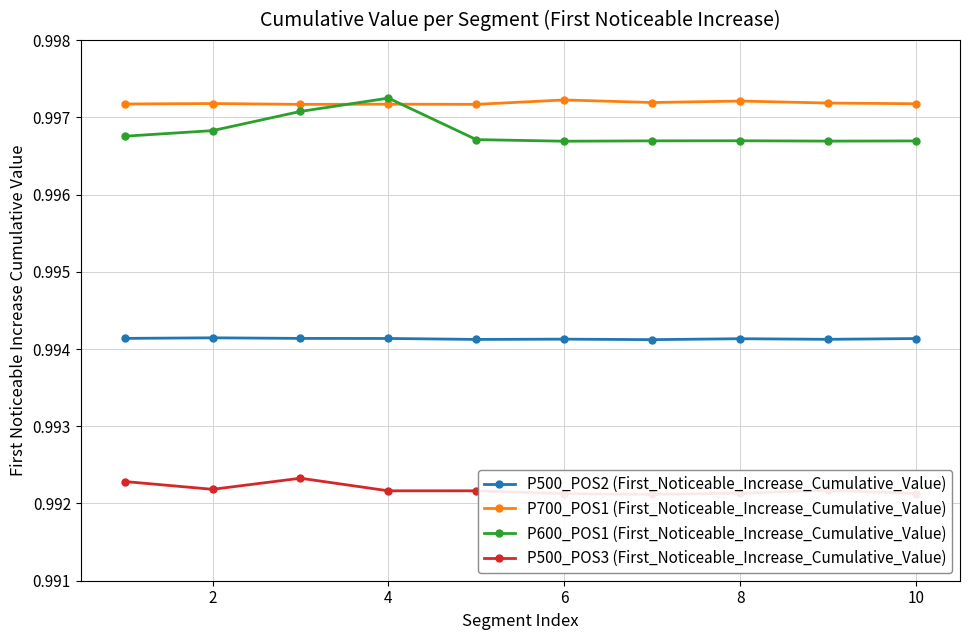

Does the chart display data point markers on the line(s)?

Yes